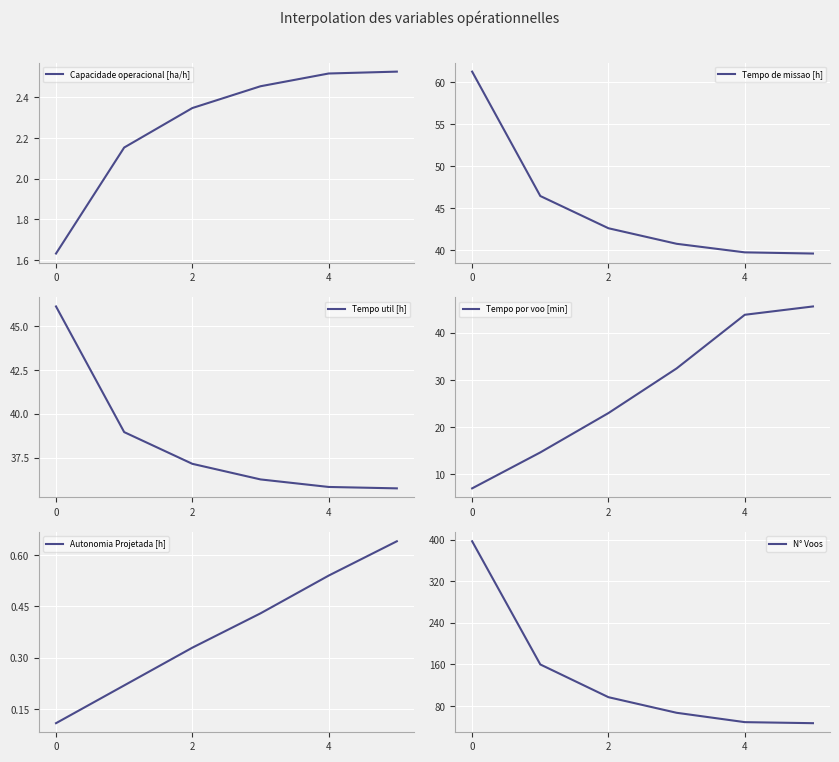

The value of Tempo util [h] at 4 is 60.4. True or false?

False